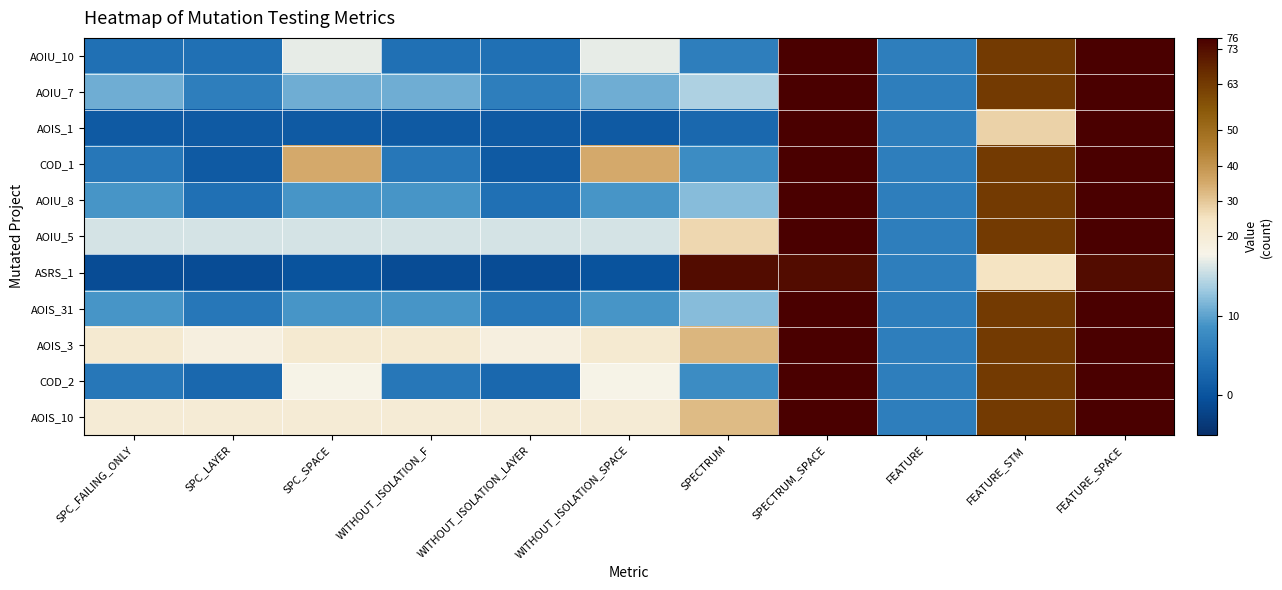

At which category is the sum across all series the highest?

SPECTRUM_SPACE